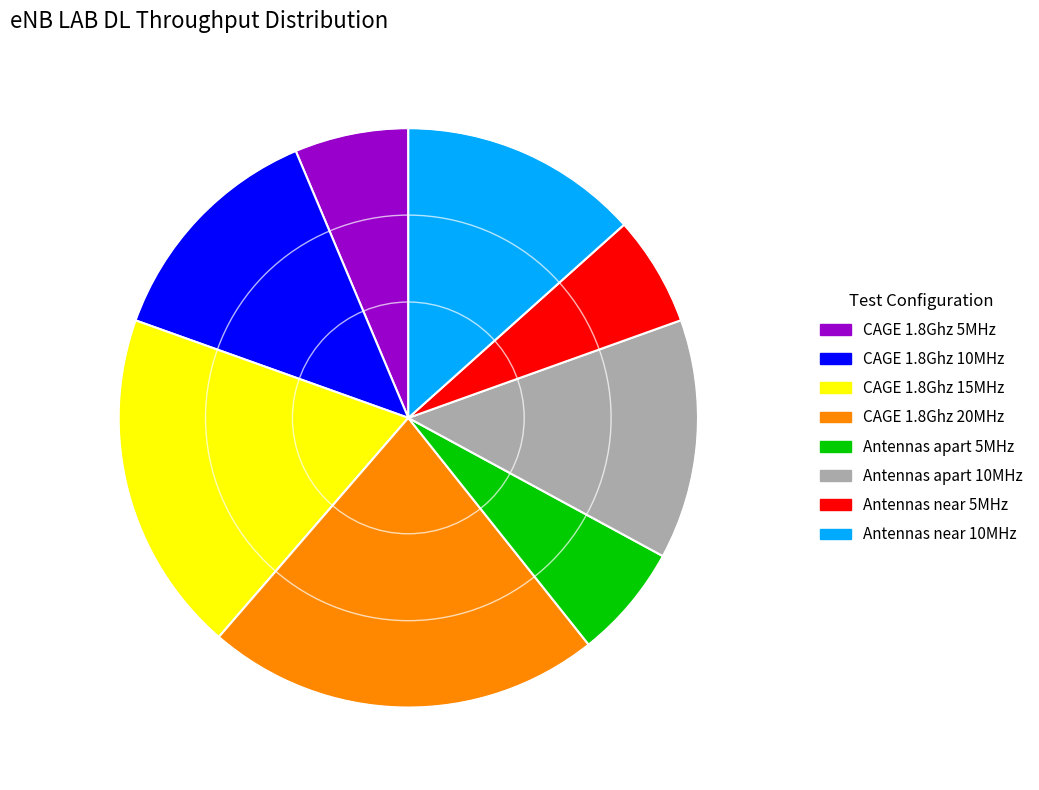

How many segments does this pie chart have?

8